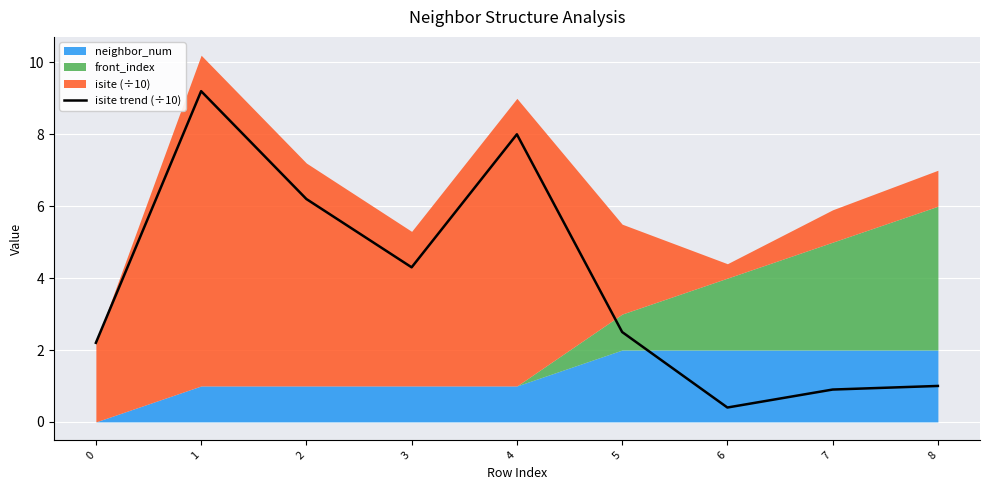

The chart shows a value of 8.4 at 2. True or false?

False